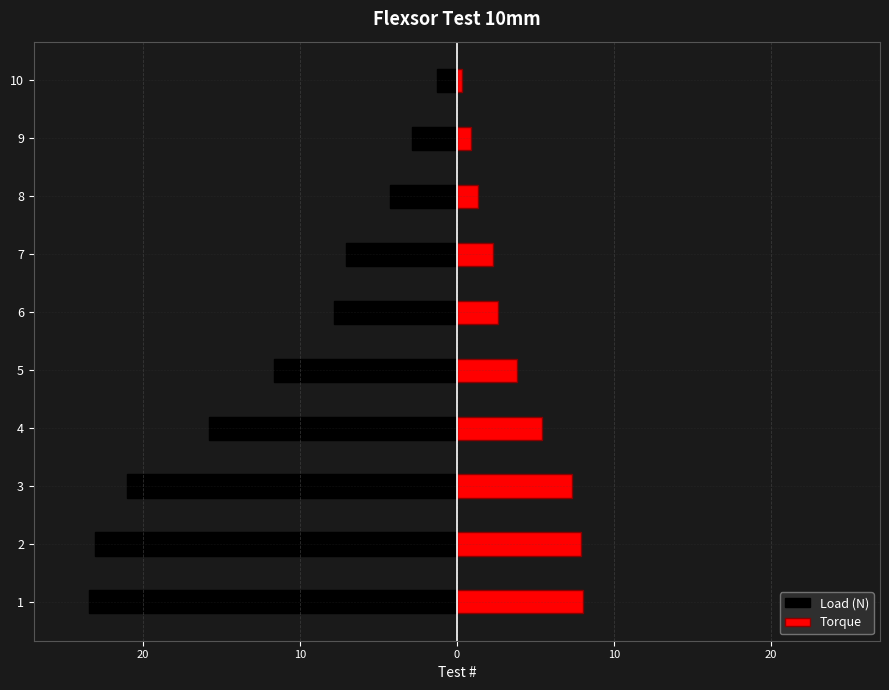

What is the difference between the second highest and minimum values in the Torque series?

7.6